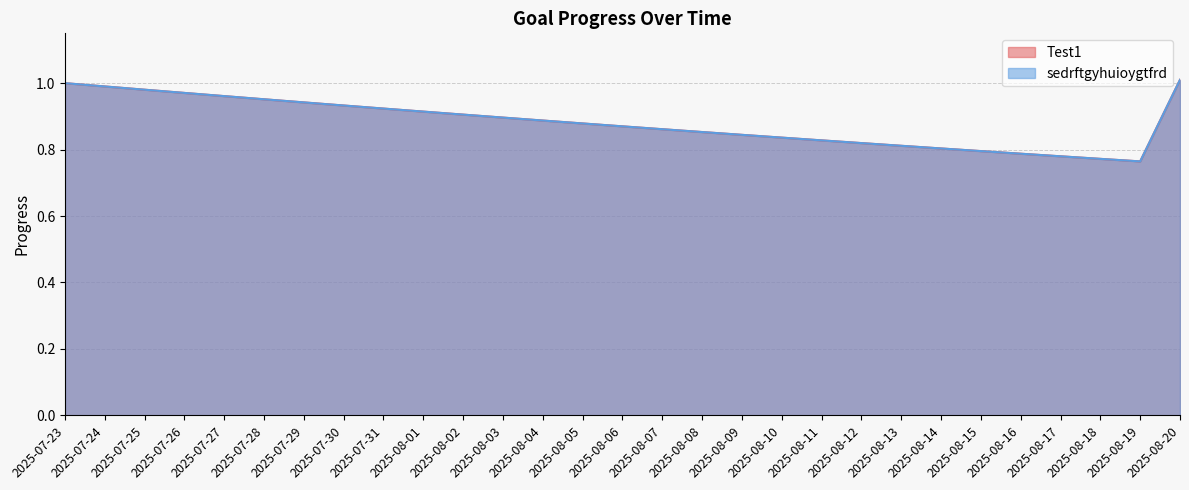

What is the value of the sedrftgyhuioygtfrd point at the 25th from the left?

0.8